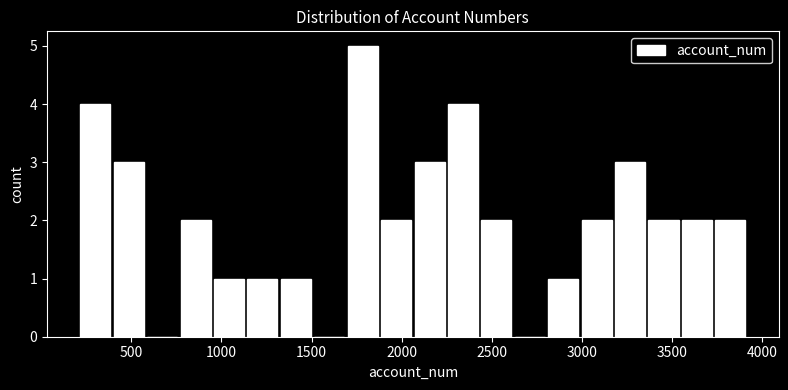

Around what value on the x-axis is the tallest bar? Give the approximate position of its centre, as read against the axis.

1800